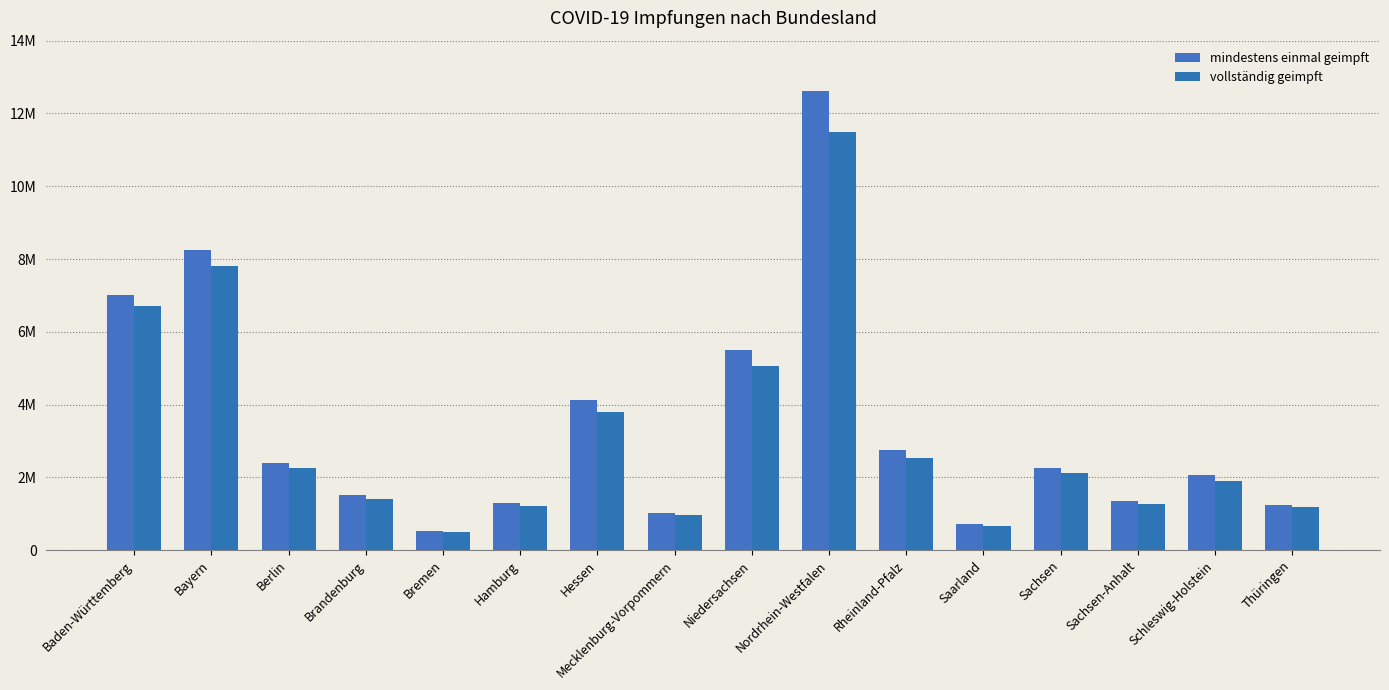

Which series has the largest total across all categories?

mindestens einmal geimpft